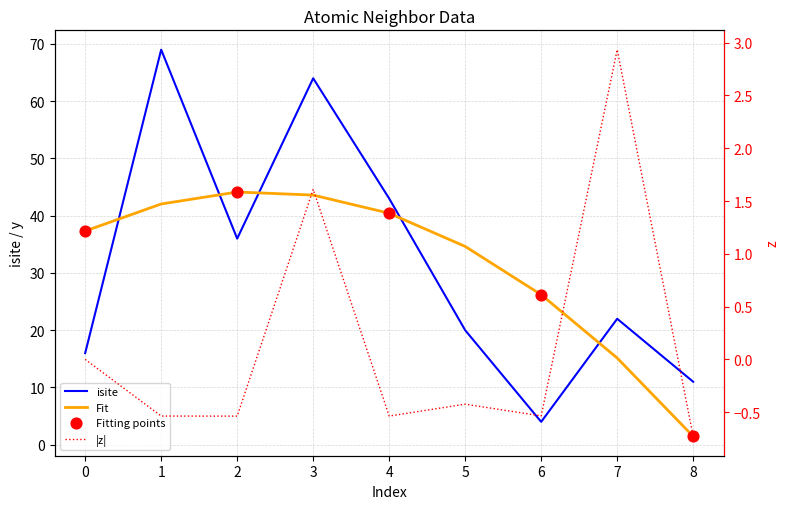

At which category is the sum across all series the highest?

1